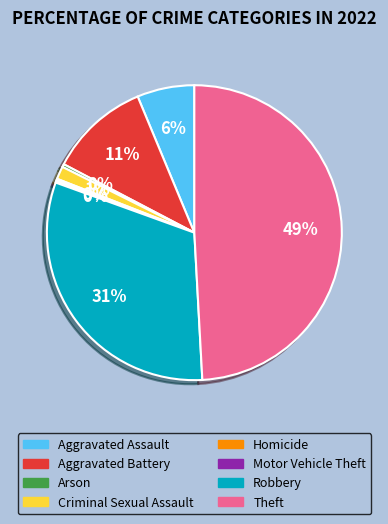

To the nearest percent, what percentage of the pie is Aggravated Battery?

11%